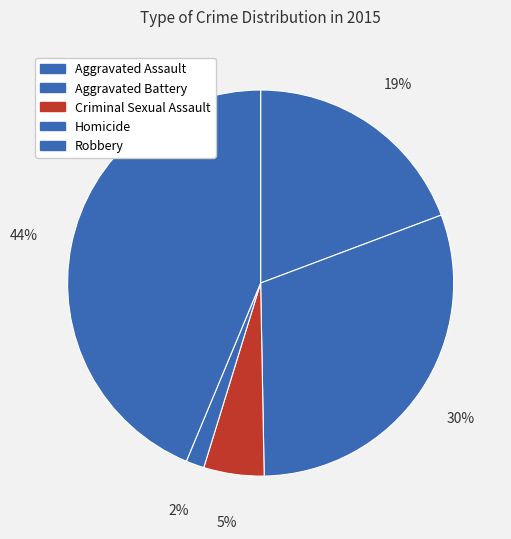

How many slices are in this pie chart?

5